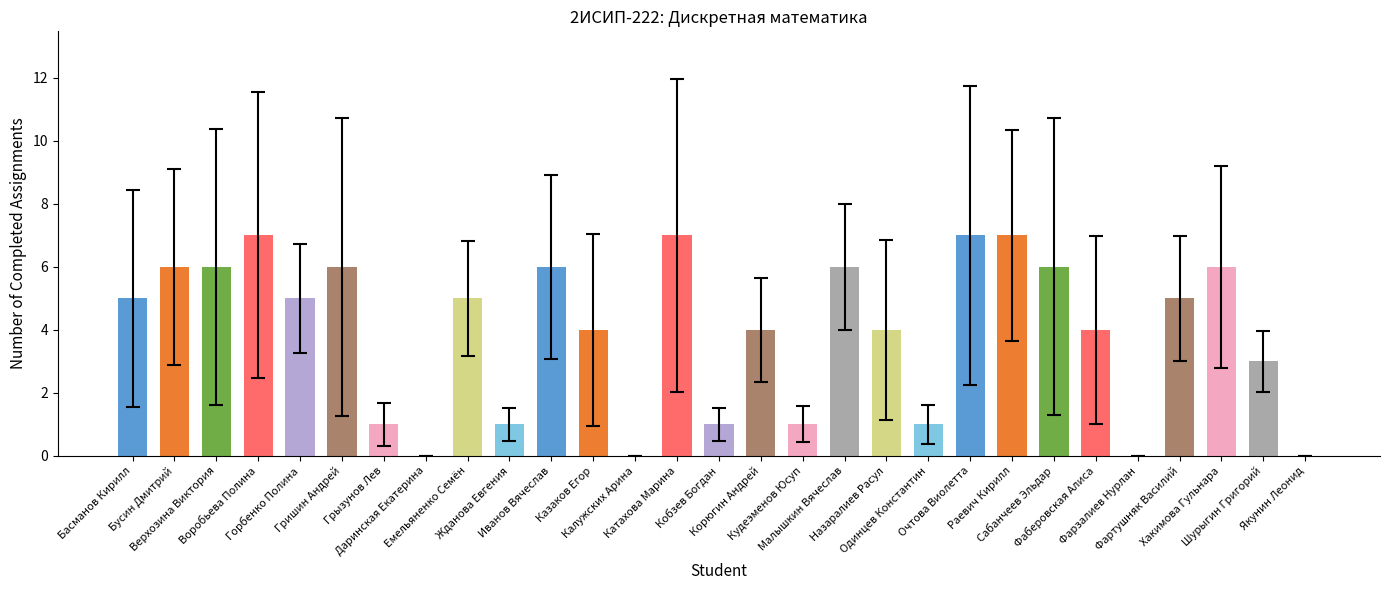

What is the greatest value displayed?

7